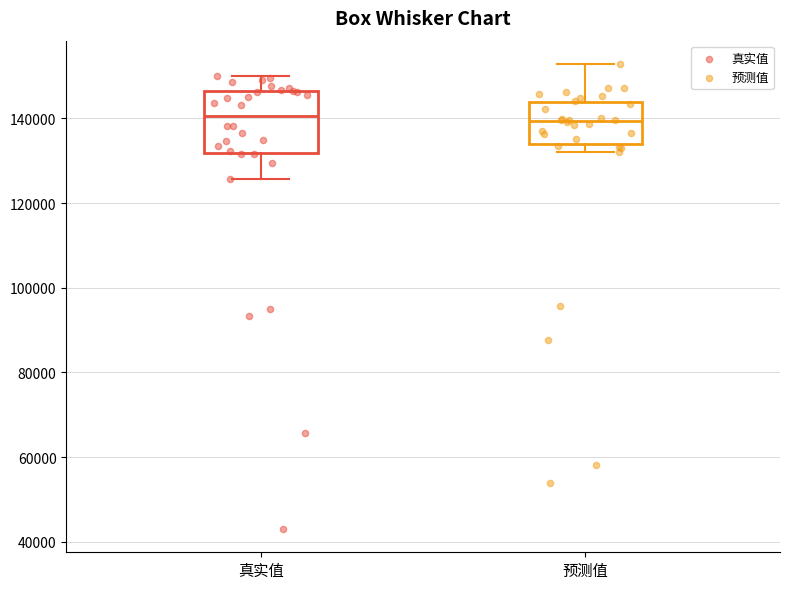

Reading left to right, read every box against the y-axis: the position of its median line, the range the box covers, and the ends of its whiskers. The values are not printed on the chart, so give them approximately, as read against the axis.

真实值: median 140000, box 132000 to 146000, whiskers 126000 to 150000
预测值: median 140000, box 134000 to 144000, whiskers 132000 to 152000